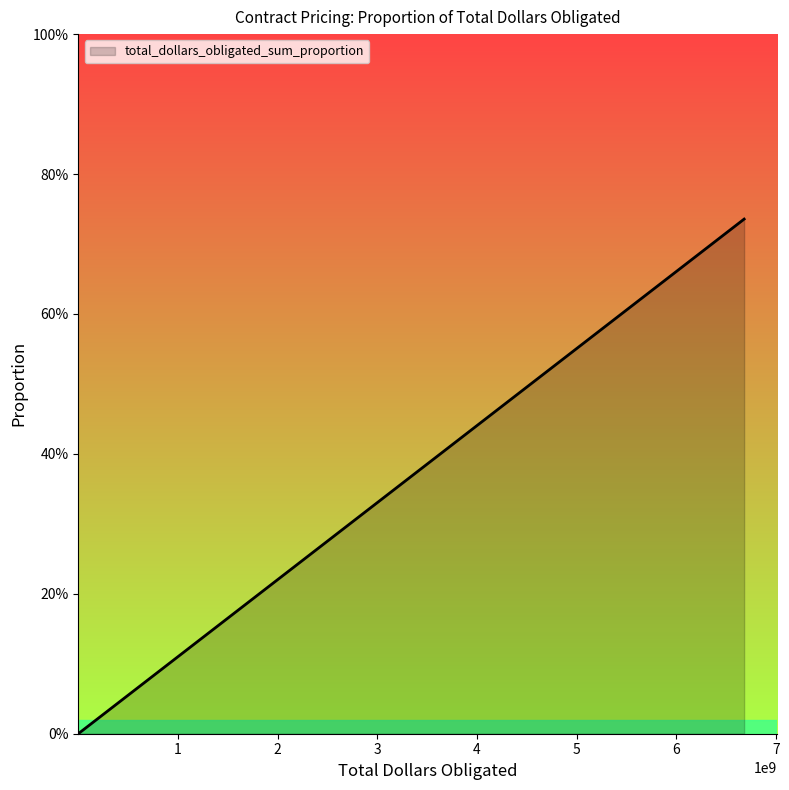

Does the chart have visible grid lines?

No